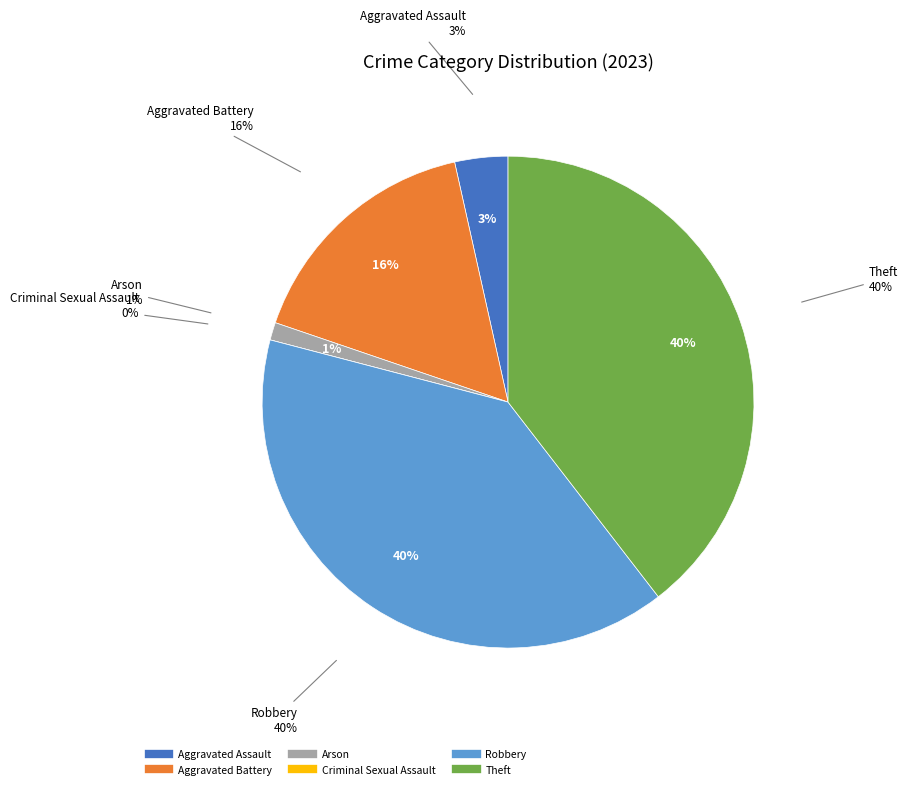

Combined, what portion of the pie is Theft and Aggravated Assault?

43.0%